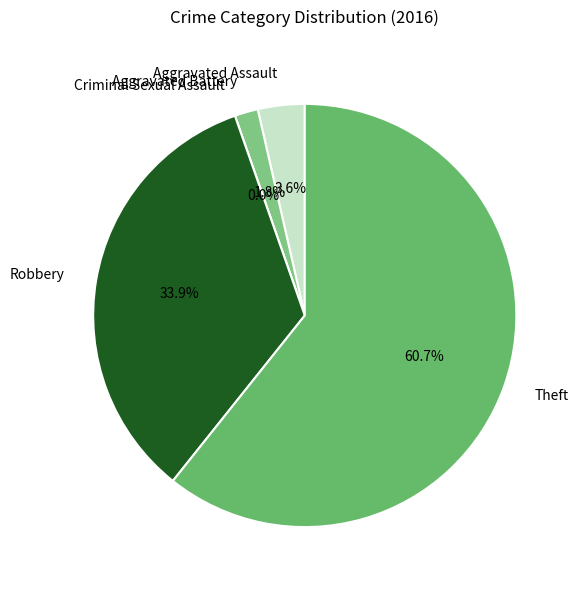

What is the change in value from Aggravated Assault to Theft?

+32